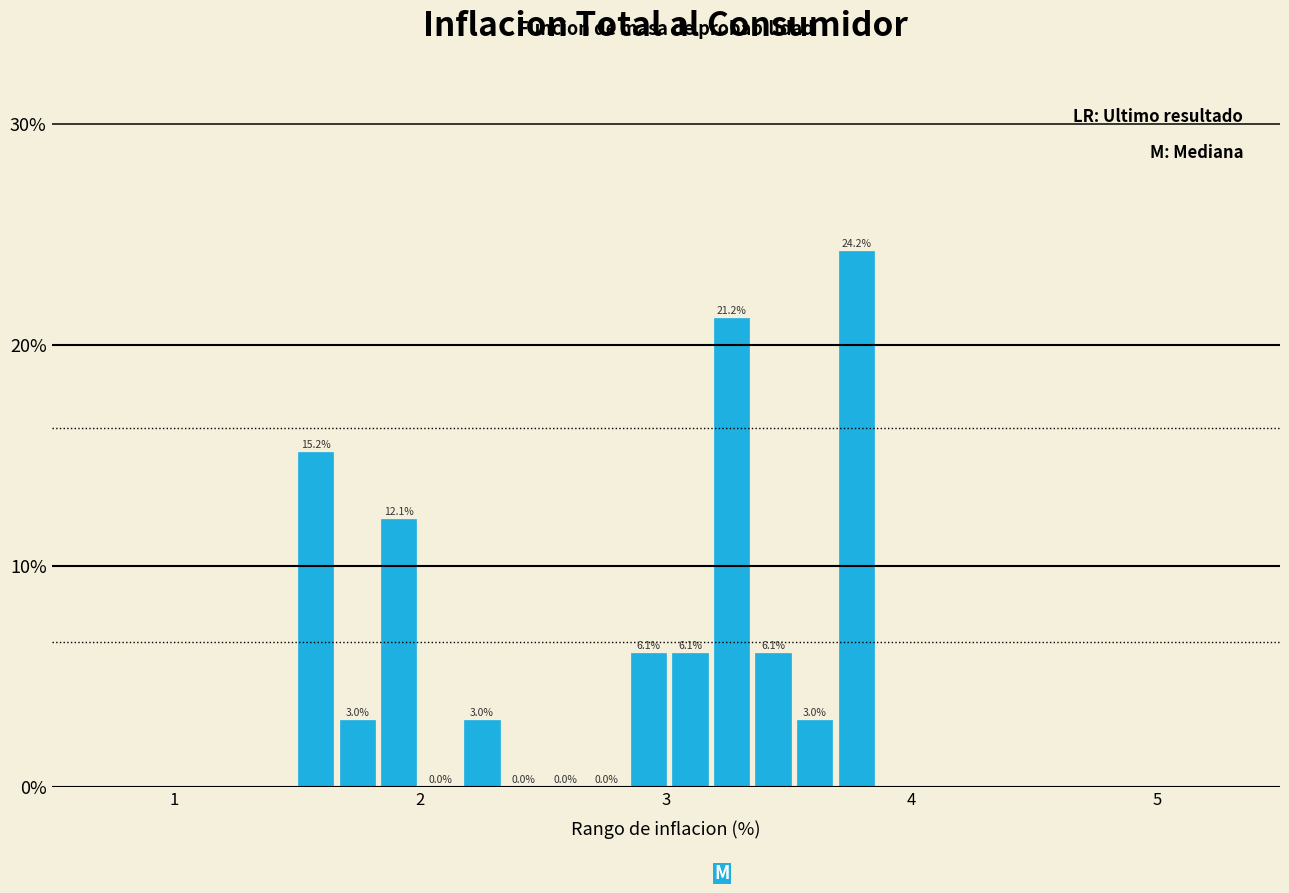

Around what value on the x-axis is the tallest bar? Give the approximate position of its centre, as read against the axis.

3.8